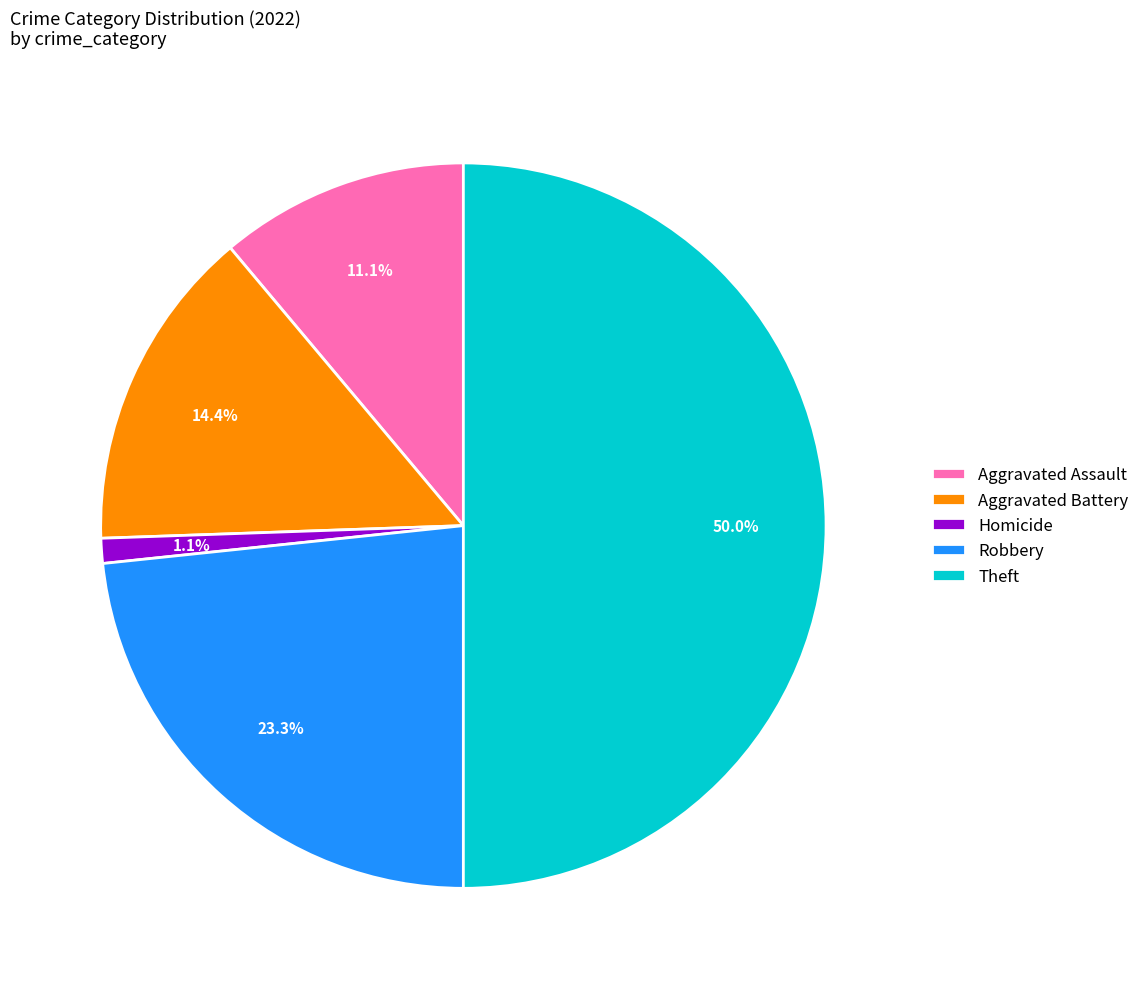

What percentage is the Theft slice, to the nearest percent?

50%